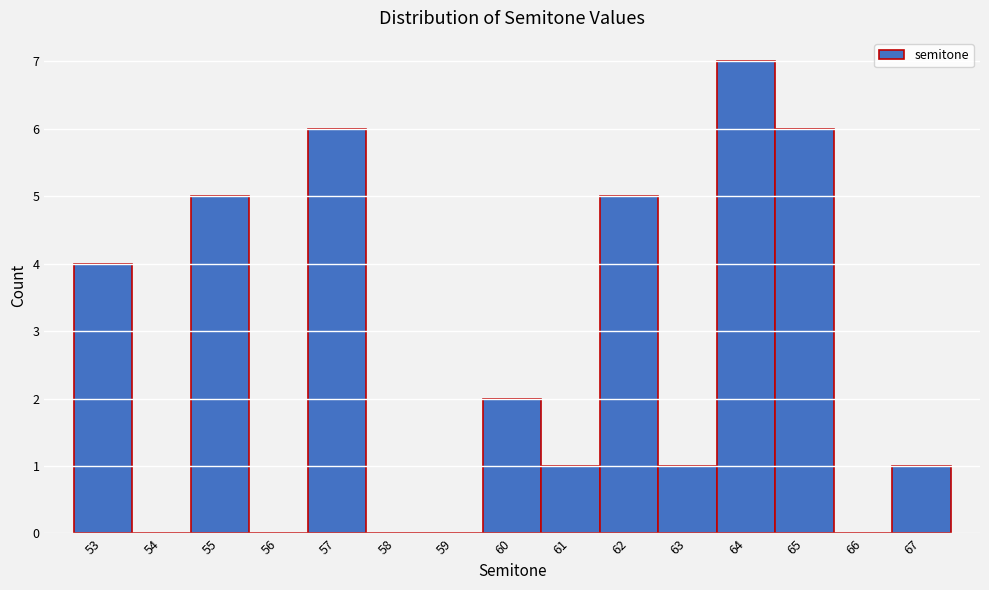

What is the height of the bar covering 63.5 to 64.5 on the x-axis? The values are not printed on the chart, so give them approximately, as read against the axis.

7